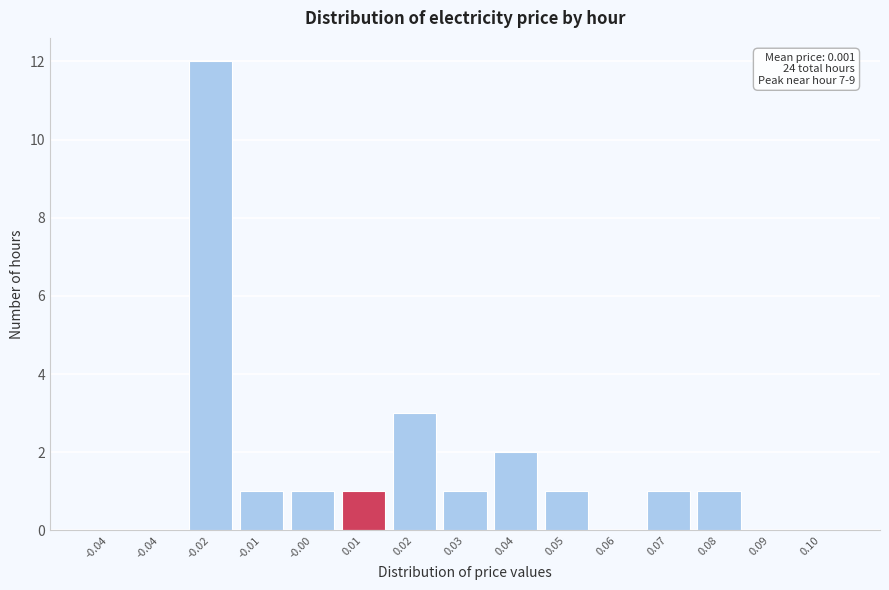

Are the bars horizontal?

No